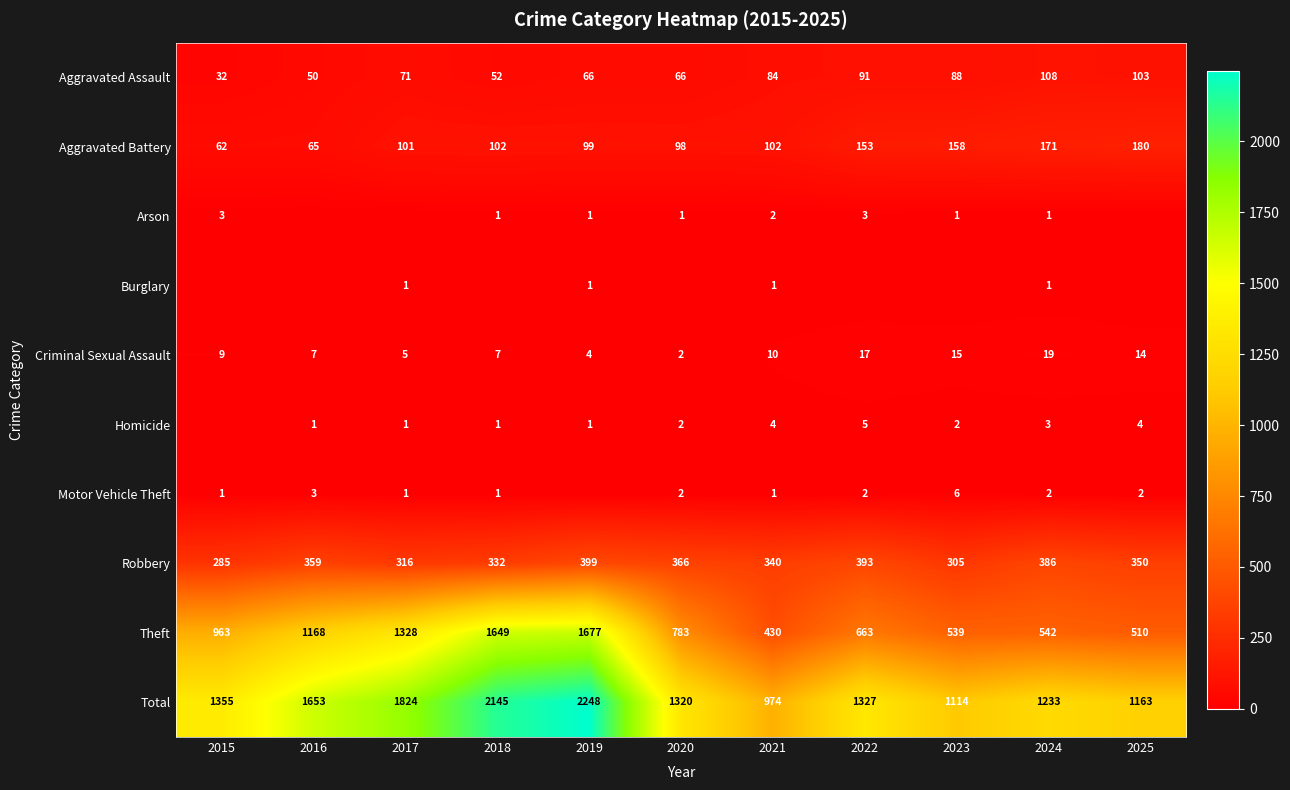

Where is Robbery nearest to the value 342?

2021